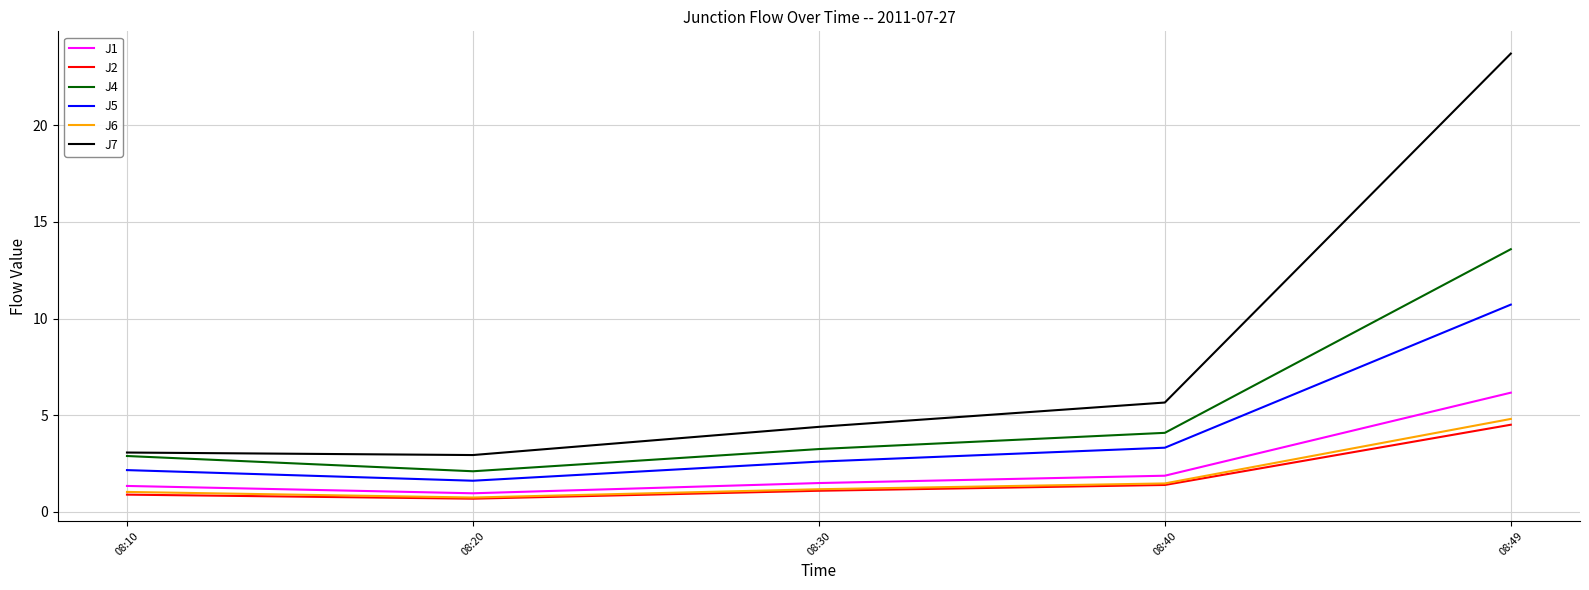

What is the difference between the highest and lowest values at 08:10?

2.2